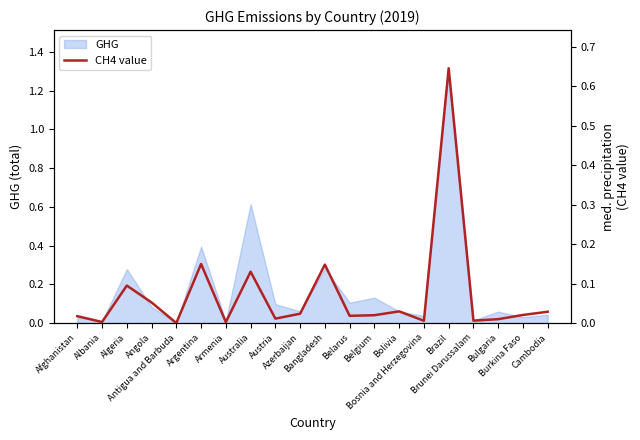

How many points are lower than both their immediate neighbors (excluding endpoints)?

7